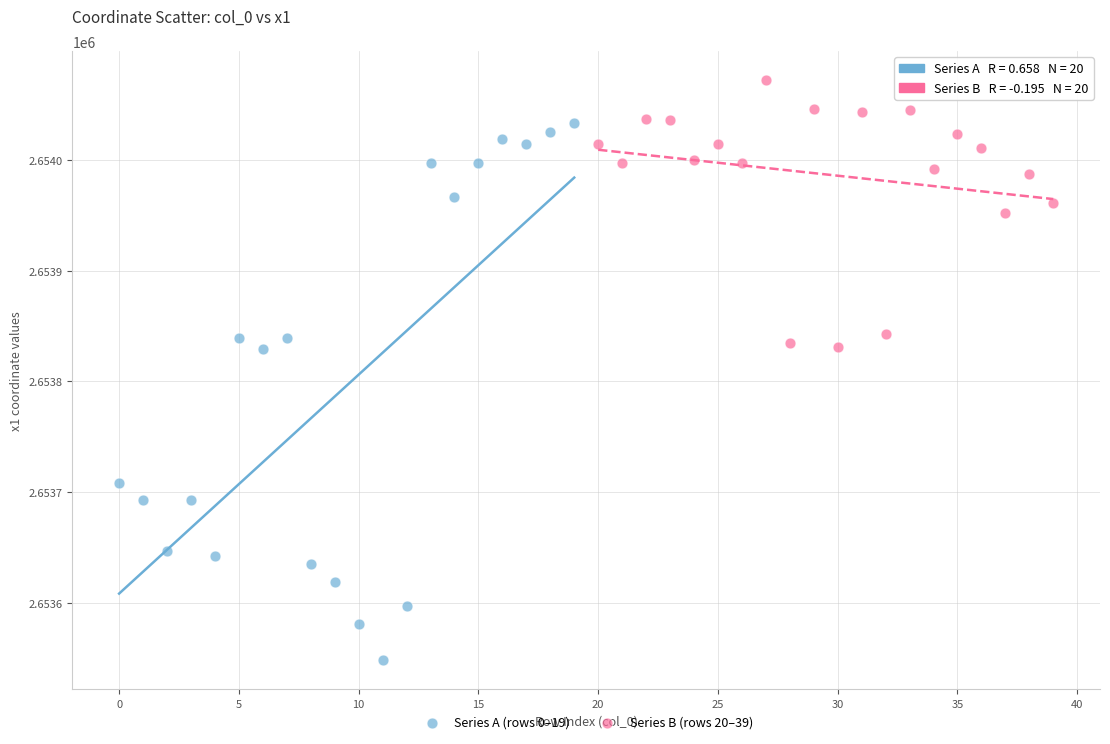

Which series contains the lowest Y value?

Series A (rows 0–19)